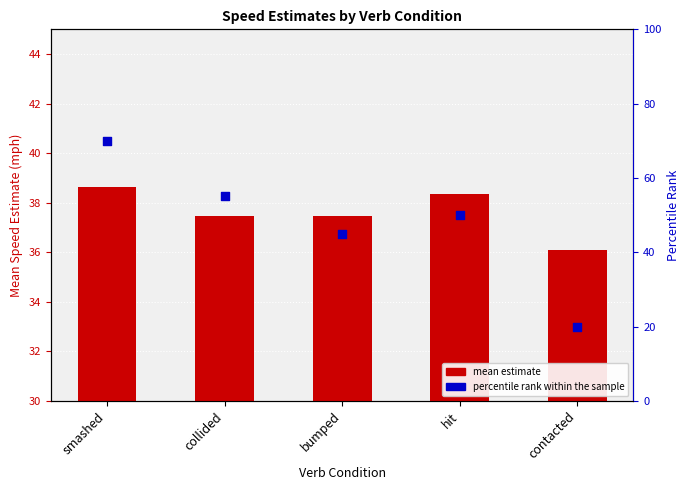

Is the value of percentile rank within the sample at contacted greater than the value of mean estimate at smashed?

No